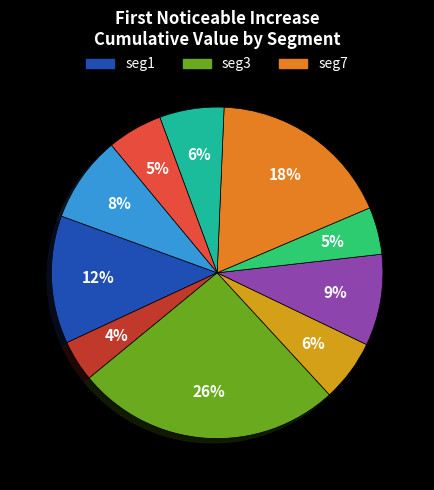

To the nearest percent, what is the difference between the largest and smallest slice percentages?

22%